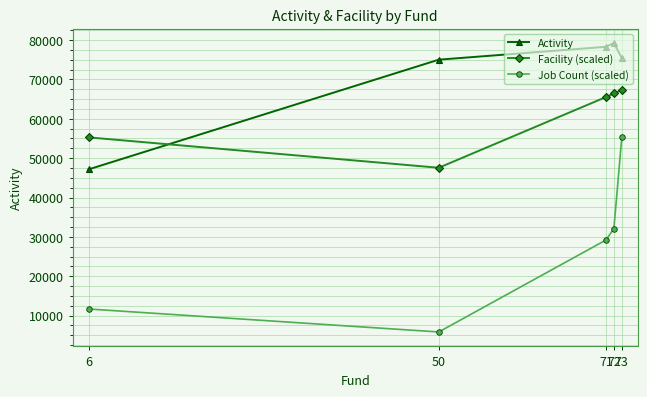

How many data points does each series have?

5